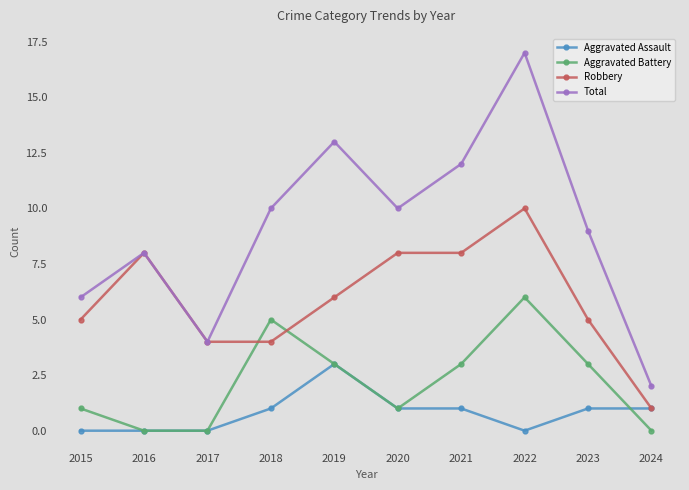

The Aggravated Assault series shows 0 at 2017. True or false?

True